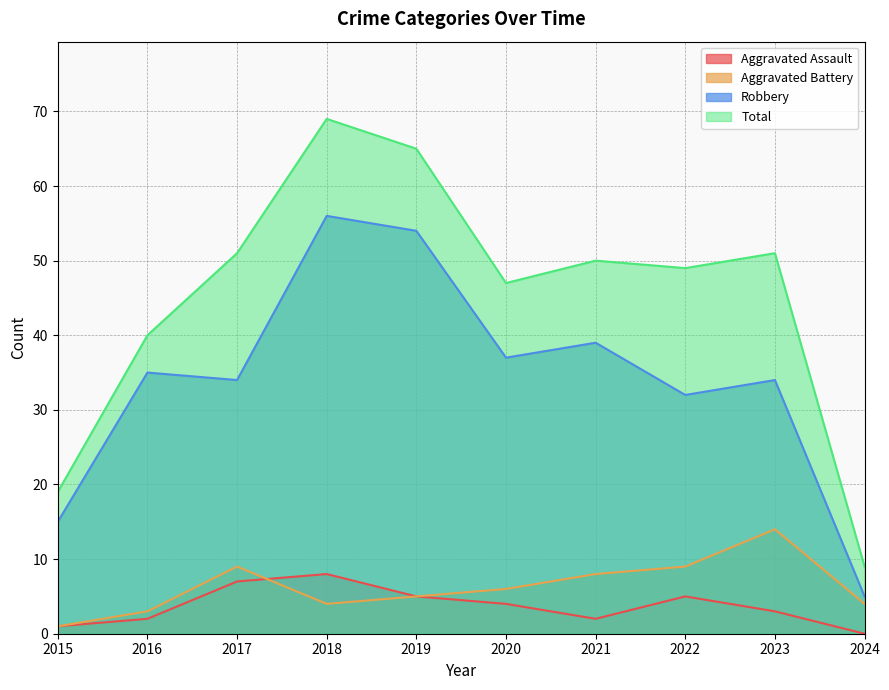

Is it true that Aggravated Assault equals 5 at 2019?

True